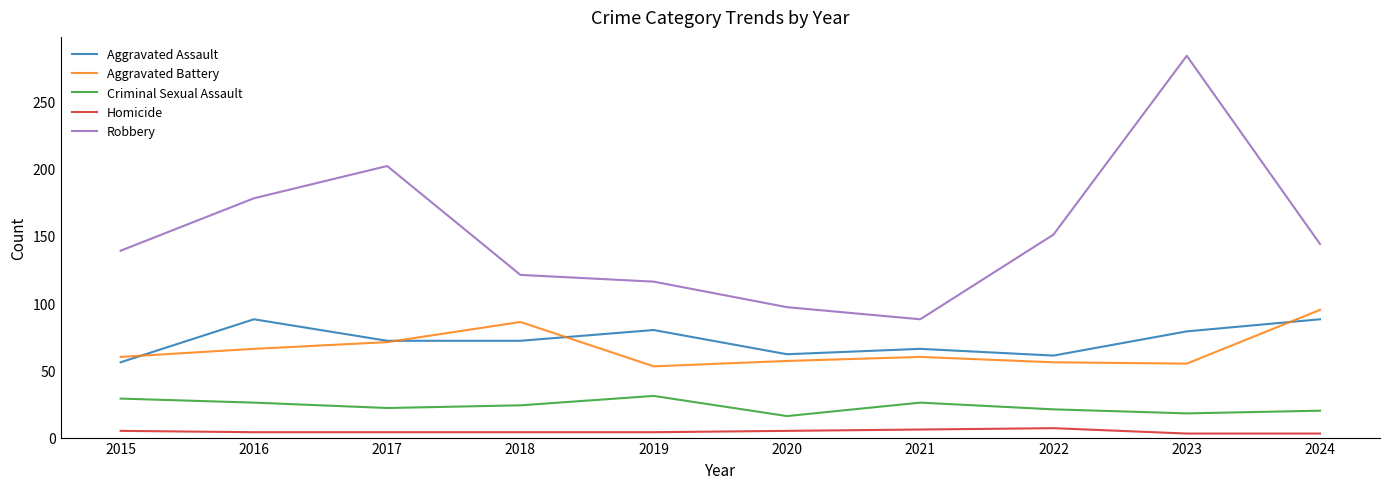

How many lines are shown in the chart?

5